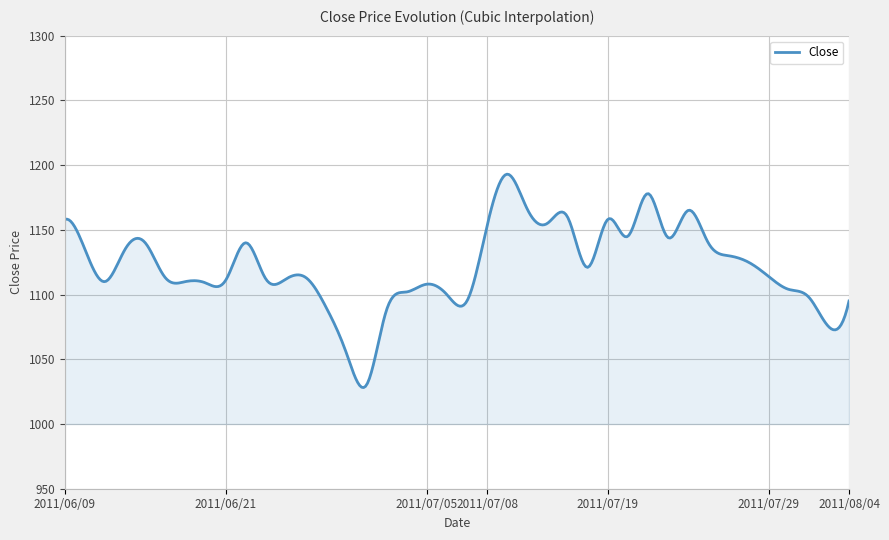

Does the chart have visible grid lines?

Yes